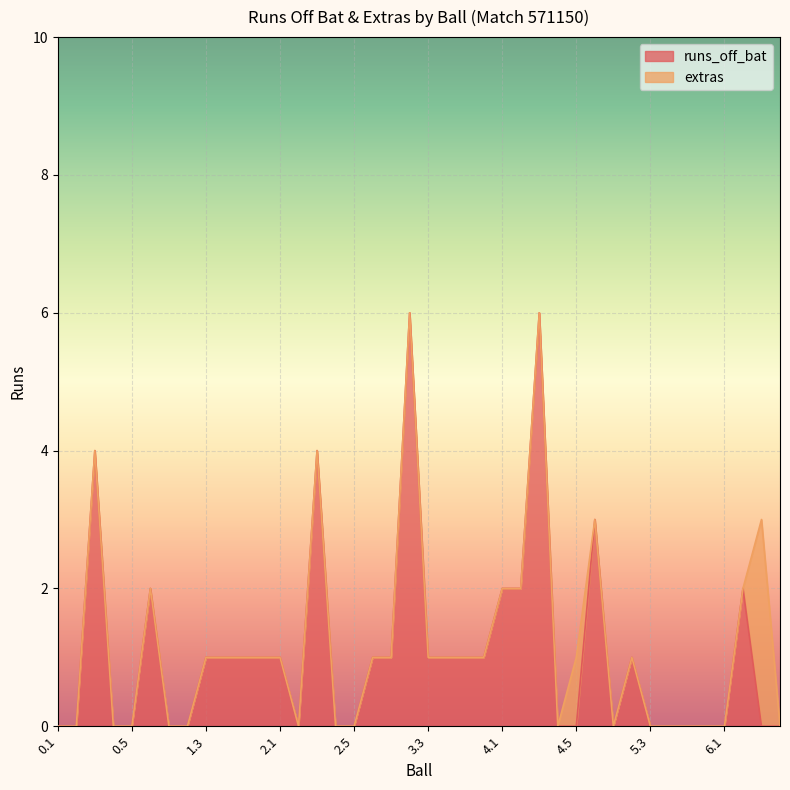

Reading right to left, extract all data points from this chart.

0	0	2	0	0	0	0	0	1	0	3	0	0	6	2	2	1	1	1	1	6	1	1	0	0	4	0	1	1	1	1	1	0	0	2	0	0	4	0	0